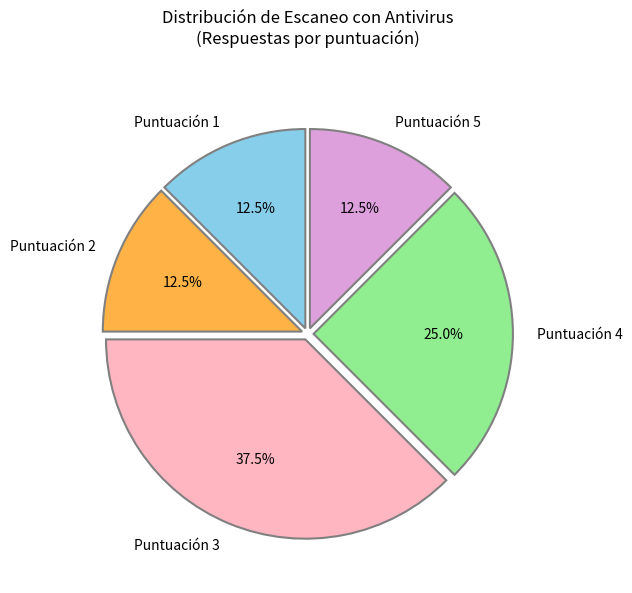

Is there any slice that represents more than half of the pie?

No